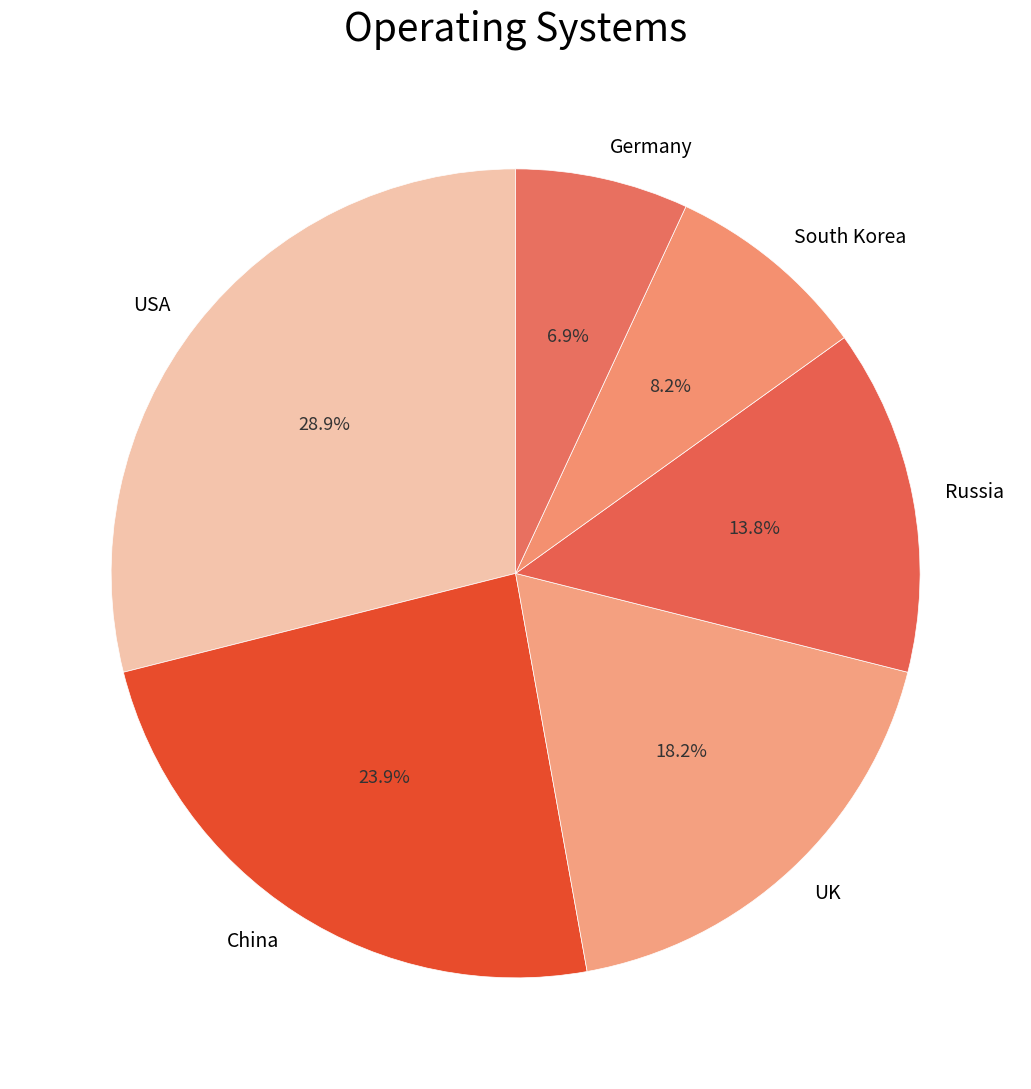

True or false: UK accounts for 18% of the total.

True